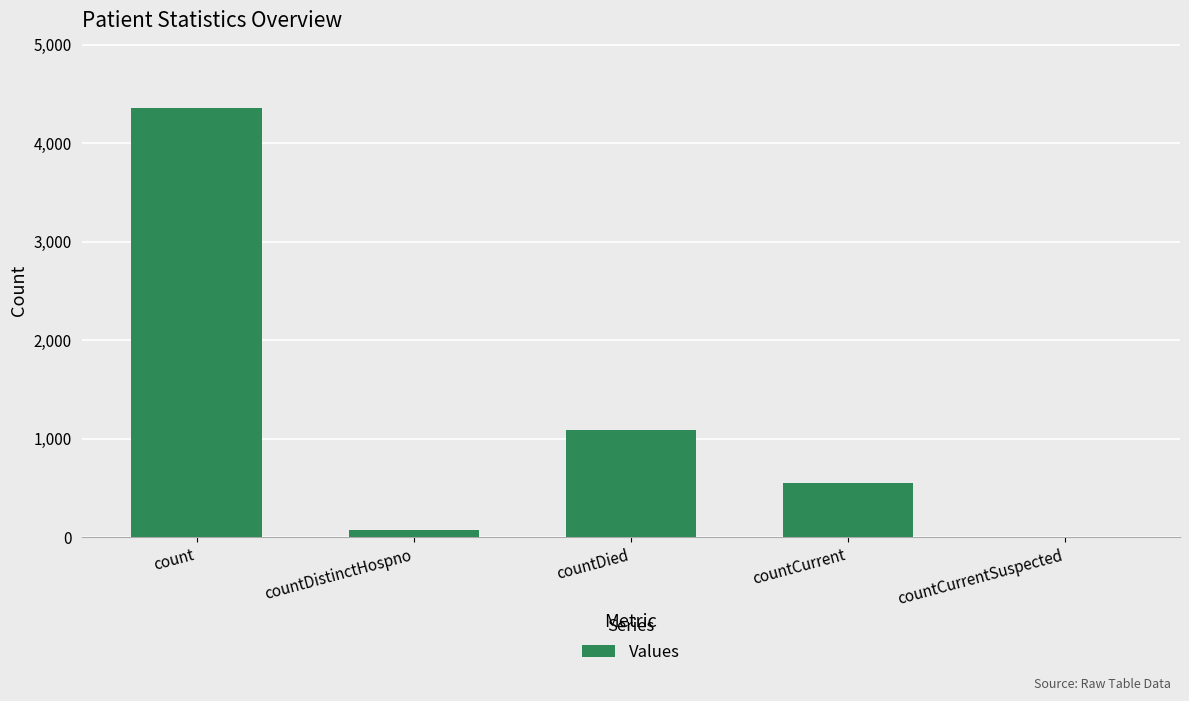

Reading left to right, transcribe all the data shown in this chart.

4357	76	1094	551	0